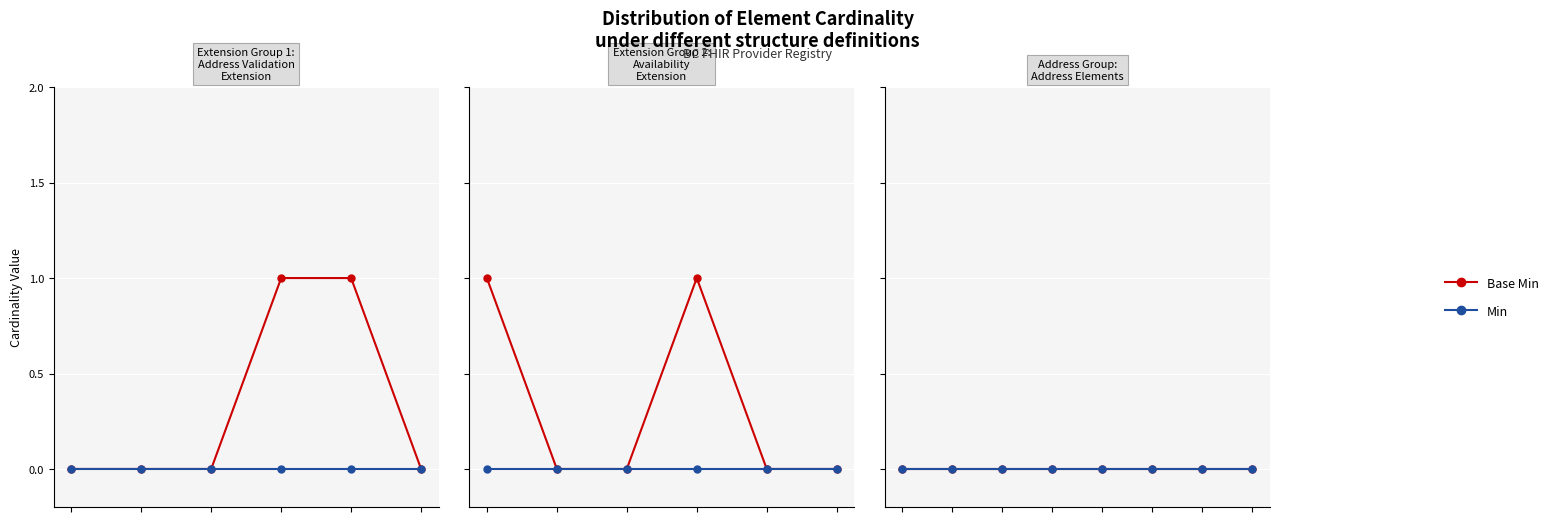

List the labels in order of Min value, largest first.

bc-address-validation-status-extension, bc-address, bc-availability-extension, bc-availableTime-extension, Extension.id, Extension.extension, Extension.url, Extension.value[x], Address.id, Address.extension, Address.use, Address.type, Address.text, Address.line, Address.city, Address.district, Address.state, Address.postalCode, Address.country, Address.period